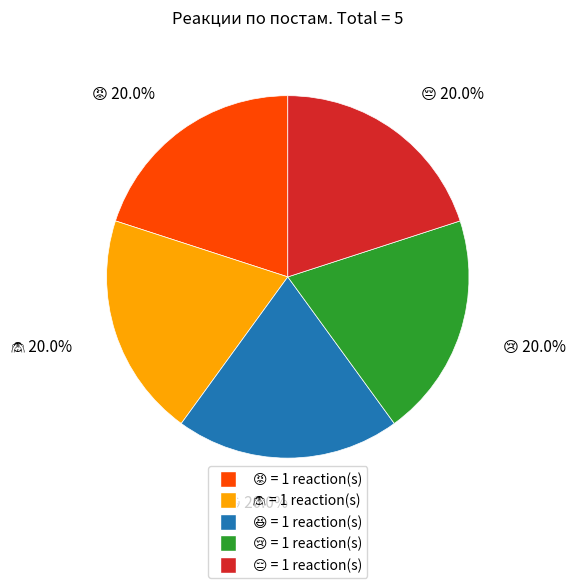

Is there any slice that represents more than half of the pie?

No